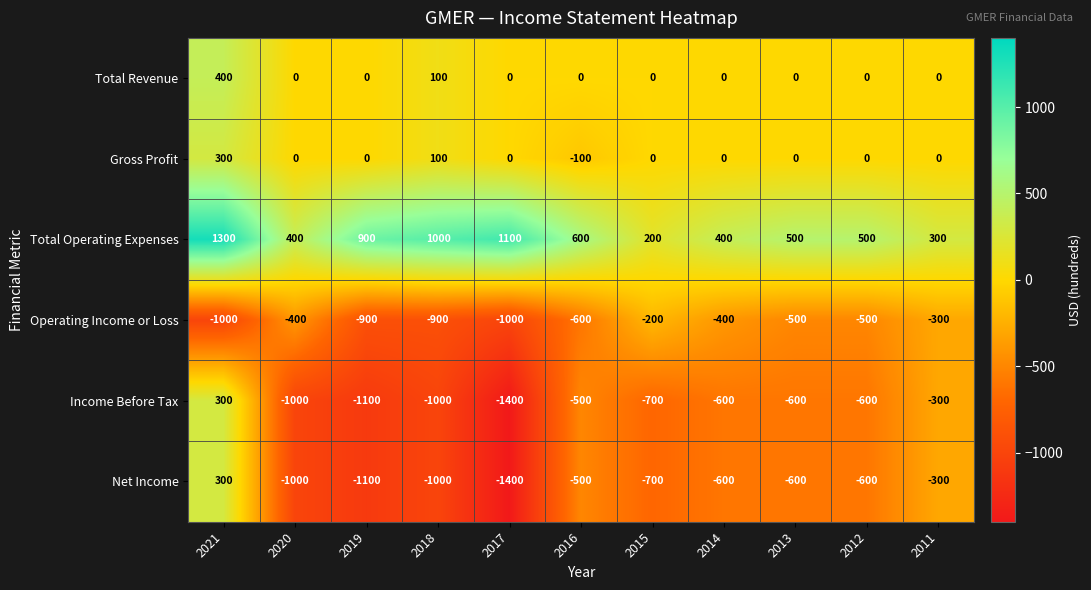

True or false: Operating Income or Loss has a value of -500 at 2013.

True